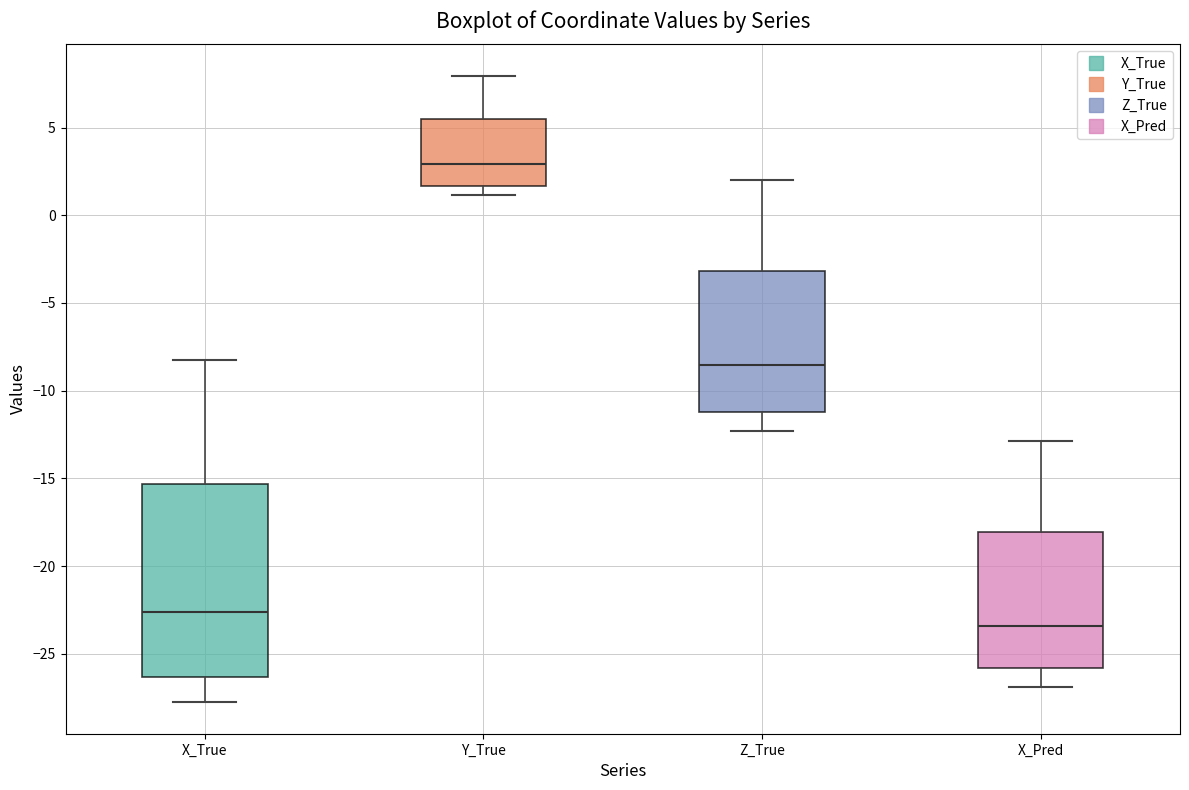

Reading left to right, transcribe this box plot: for each box, give where its median line is, the range the box spans, and where its two whiskers end, as read against the y-axis. The values are not printed on the chart, so give them approximately, as read against the axis.

X_True: median -22.5, box -26.5 to -15.5, whiskers -28.0 to -8.5
Y_True: median 3.0, box 1.5 to 5.5, whiskers 1.0 to 8.0
Z_True: median -8.5, box -11.0 to -3.0, whiskers -12.5 to 2.0
X_Pred: median -23.5, box -26.0 to -18.0, whiskers -27.0 to -13.0